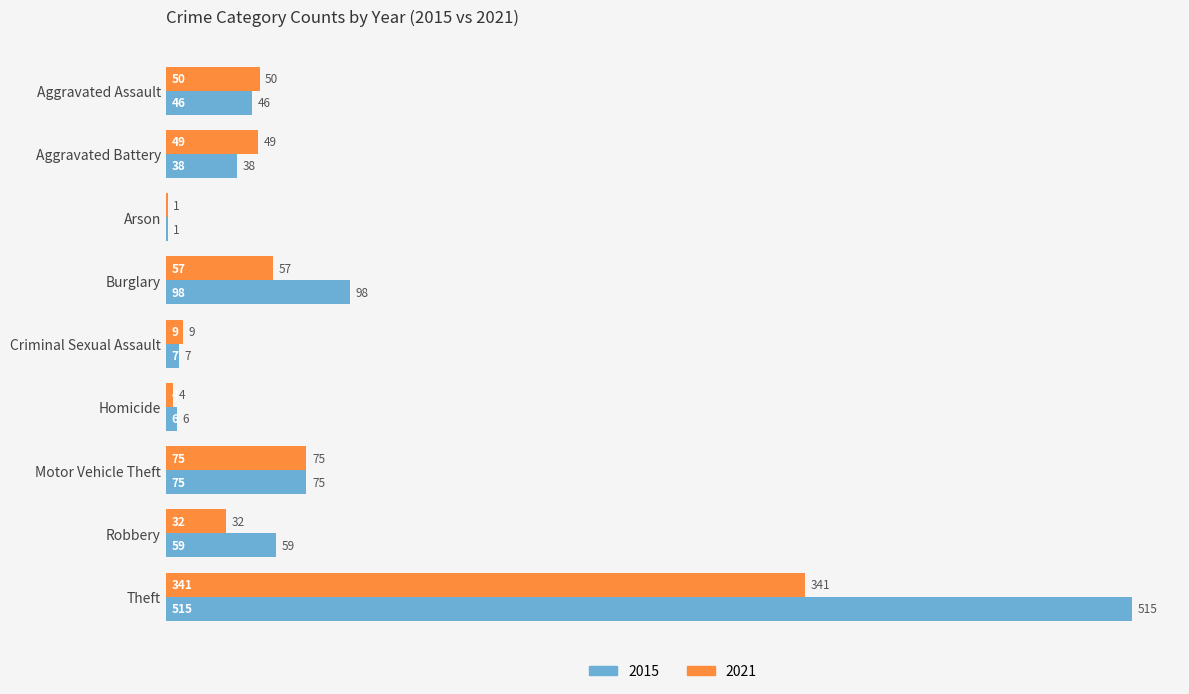

What is the sum of all 2021 values?

618